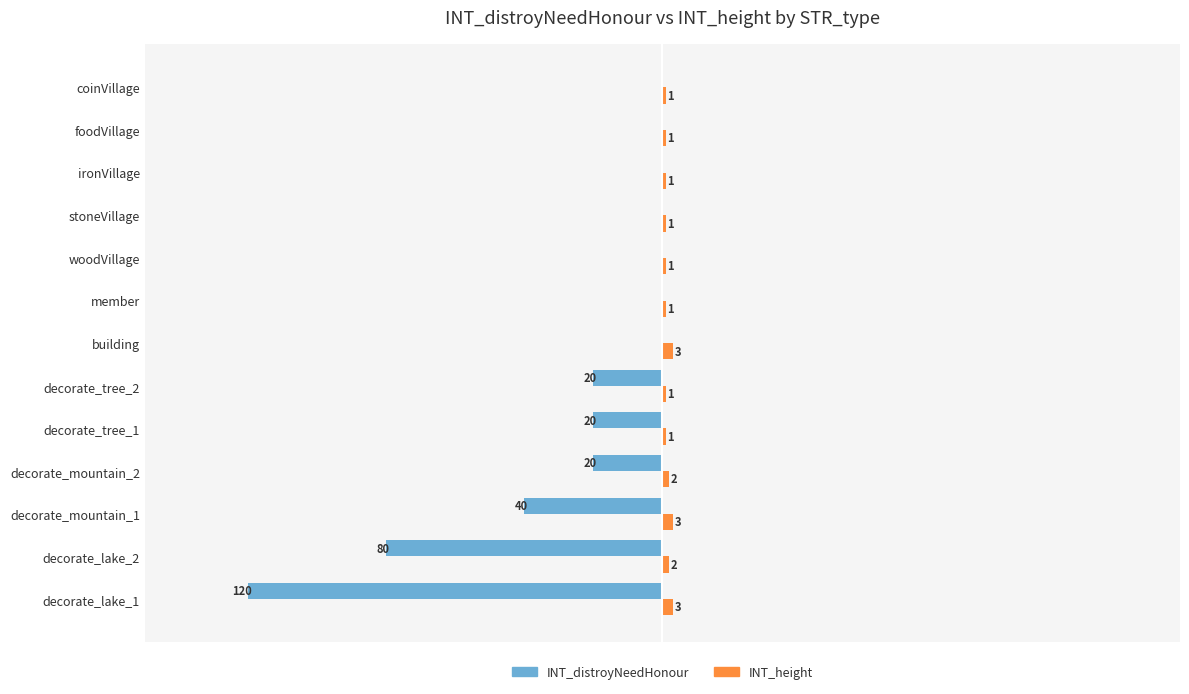

Is the value of INT_distroyNeedHonour at member greater than the value of INT_height at building?

No